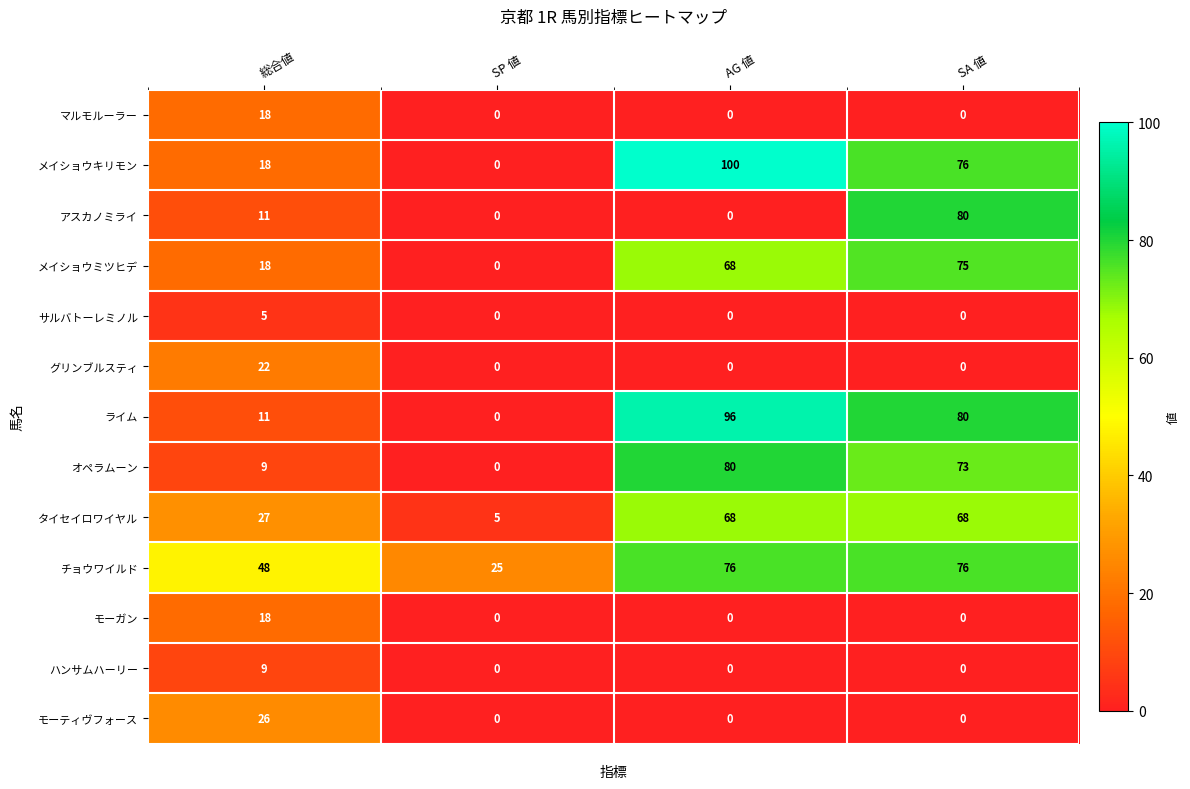

How many アスカノミライ values are between 0 and 80?

4